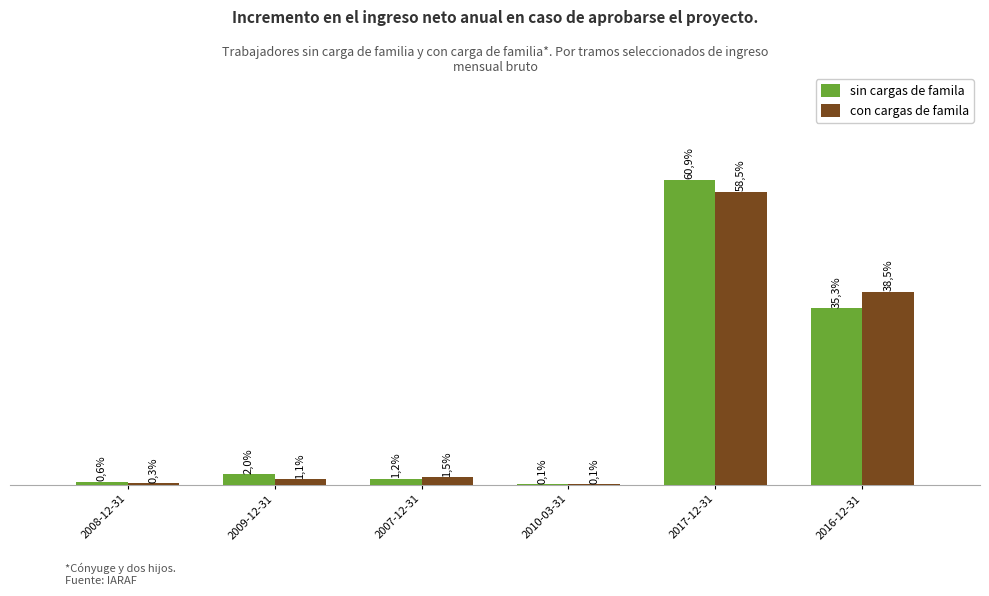

What are all the series names shown in the legend?

sin cargas de famila, con cargas de famila